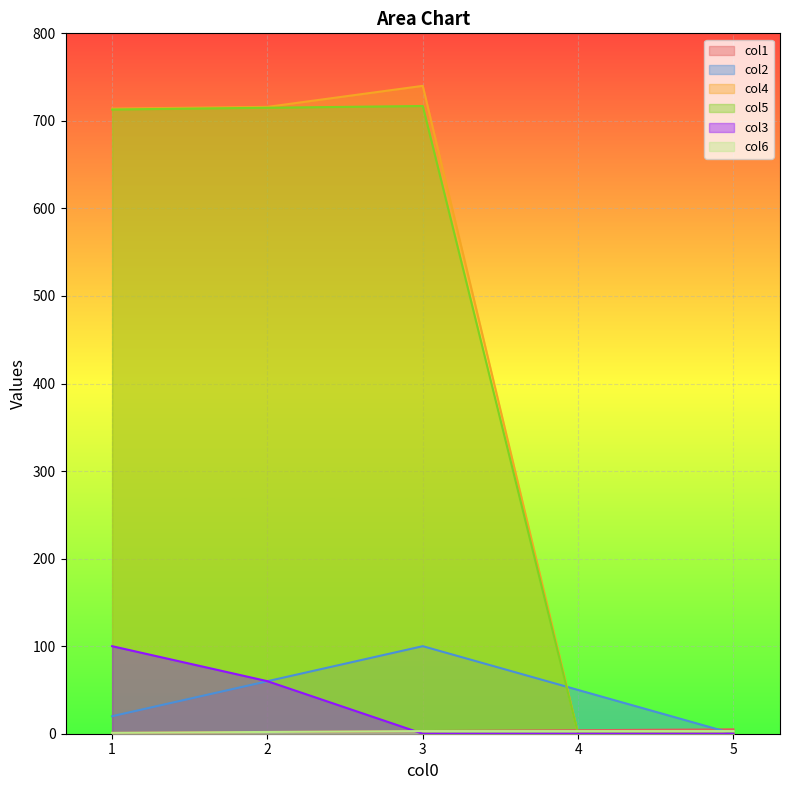

Between 3 and 1, which is larger?

3